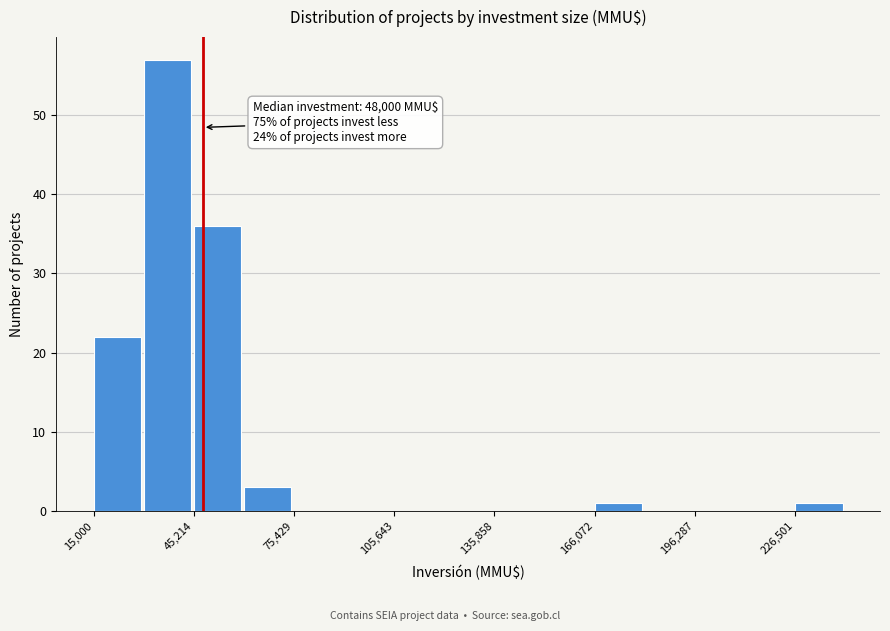

Read against the x-axis, roughly where is the centre of the tallest bar?

35000